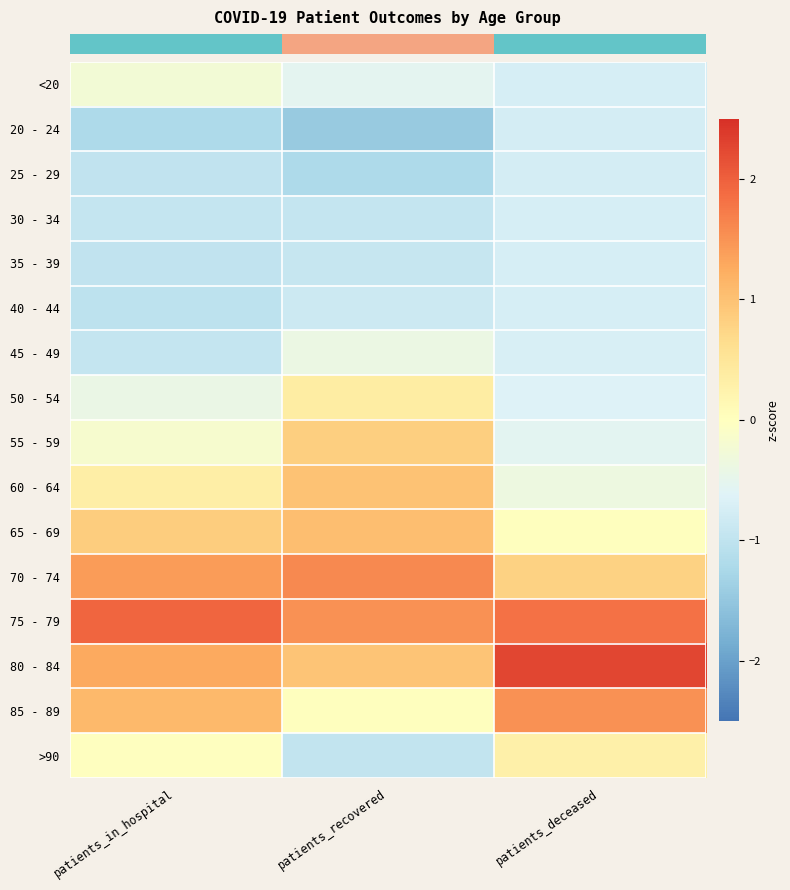

Which label corresponds to the smallest value in the chart?

patients_recovered